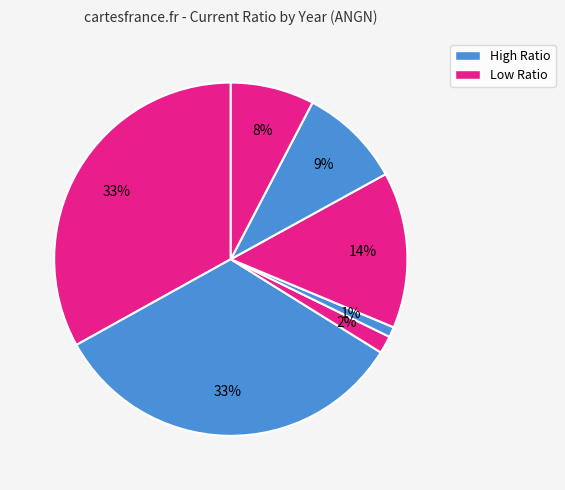

To the nearest percent, what is the average slice percentage?

14%